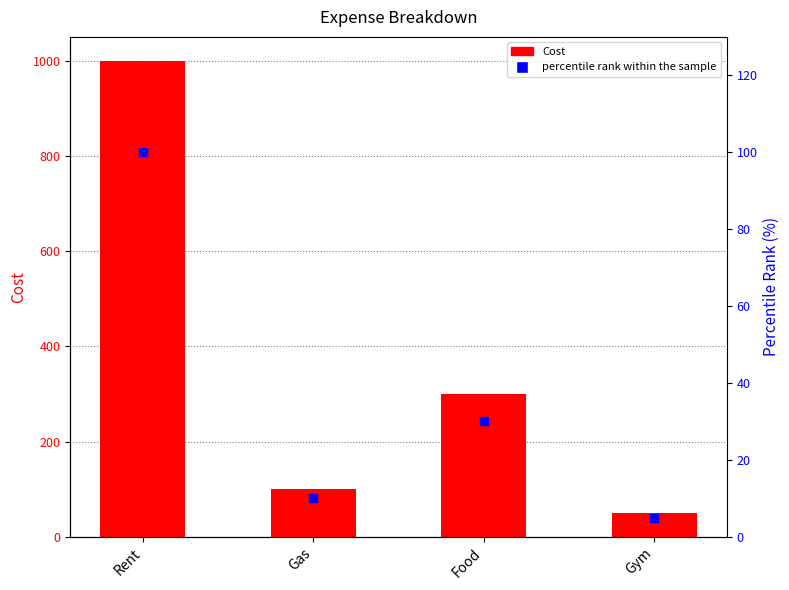

What are all the series names shown in the legend?

Cost, percentile rank within the sample